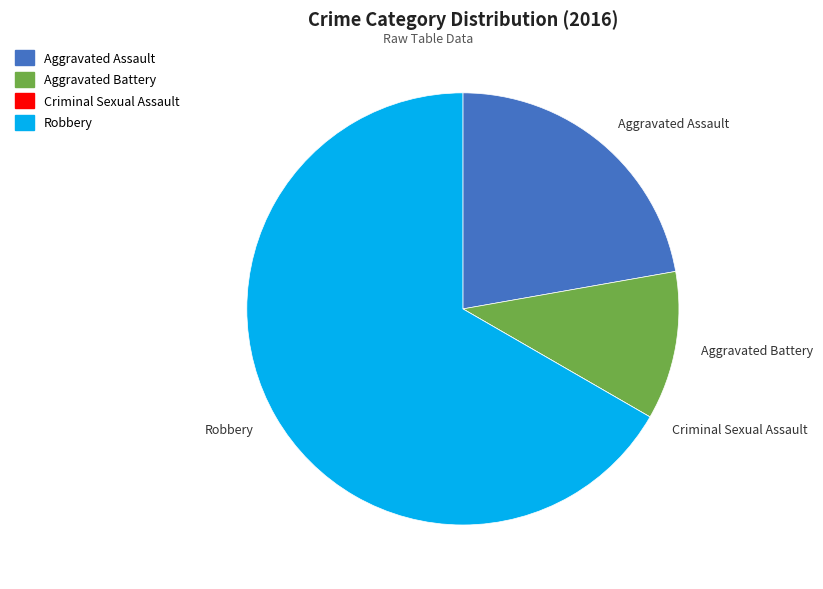

Which category has the biggest portion of the pie?

Robbery